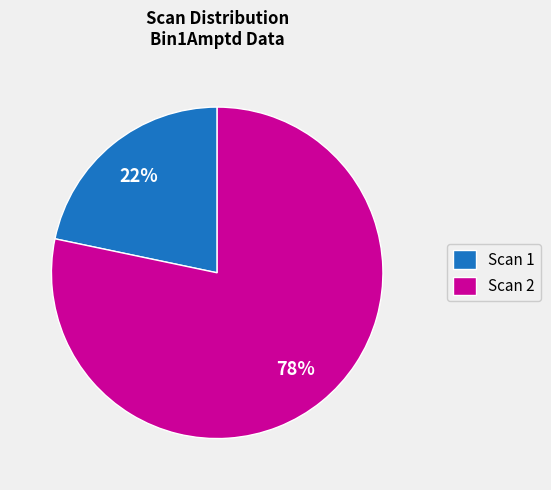

To the nearest percent, what is the combined percentage of Scan 1 and Scan 2?

100%